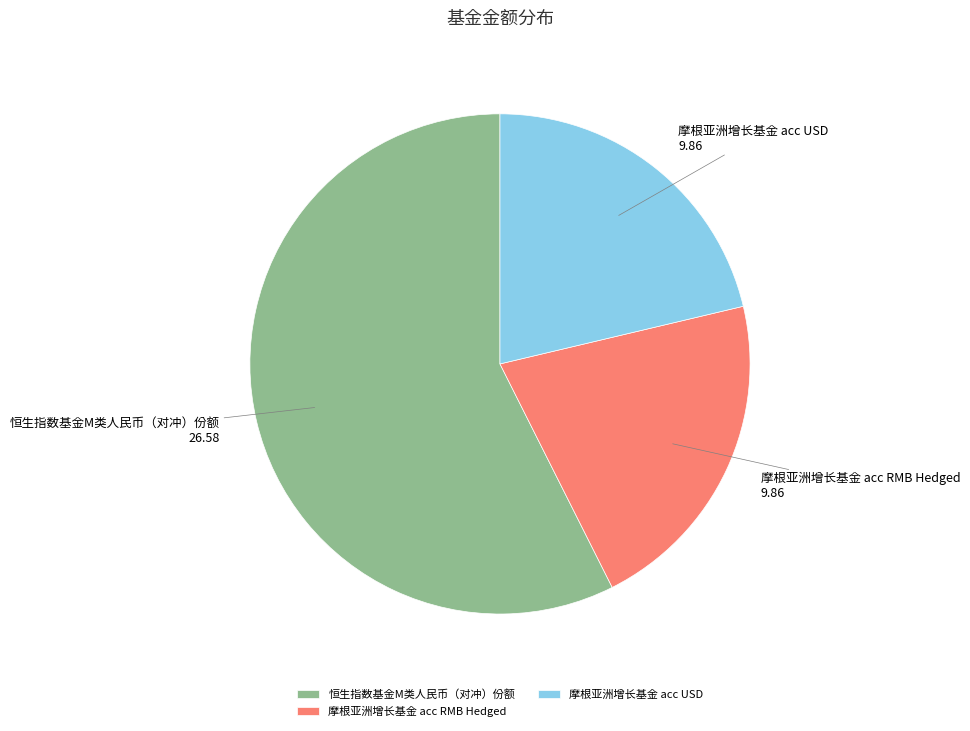

Is there a majority slice in this chart?

Yes